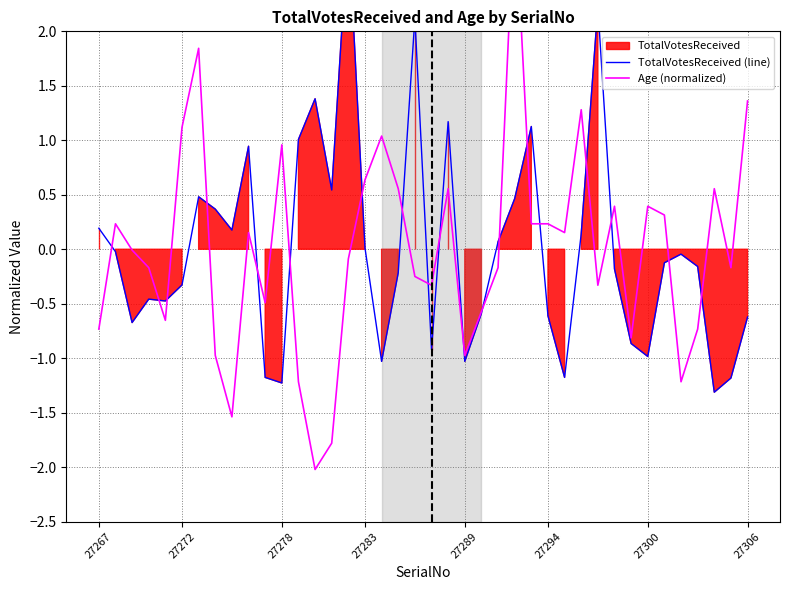

Where is TotalVotesReceived (line) nearest to the value 0?

27283